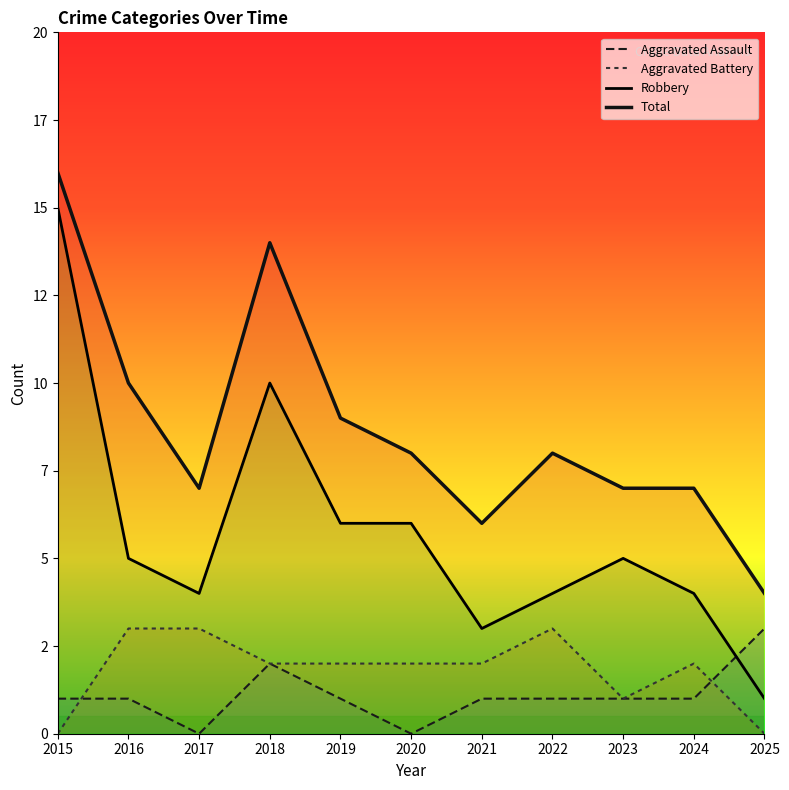

How many values in the Aggravated Battery series exceed 2?

3